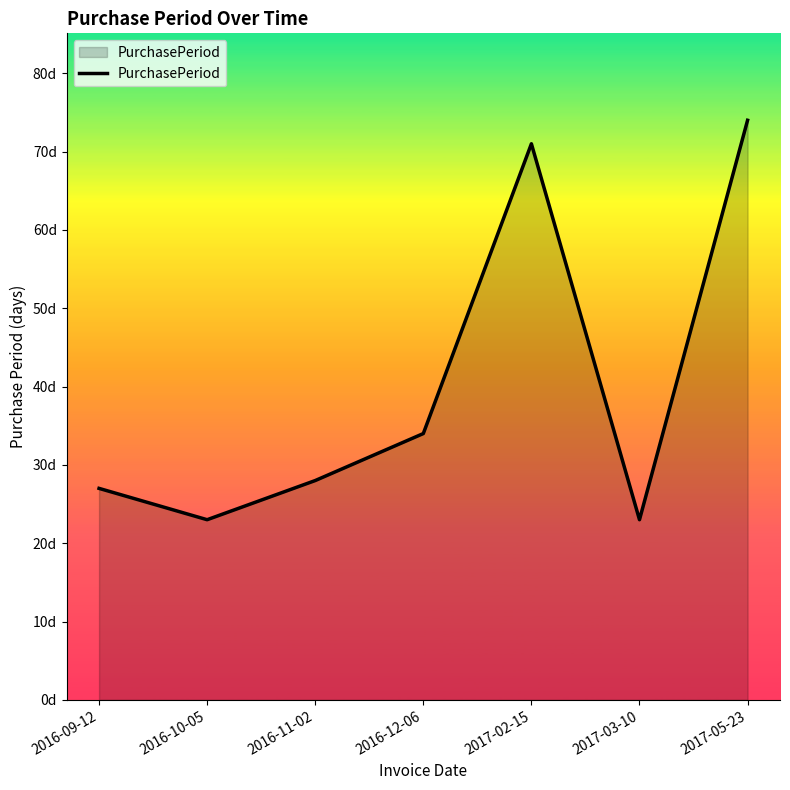

Does the chart have visible grid lines?

No